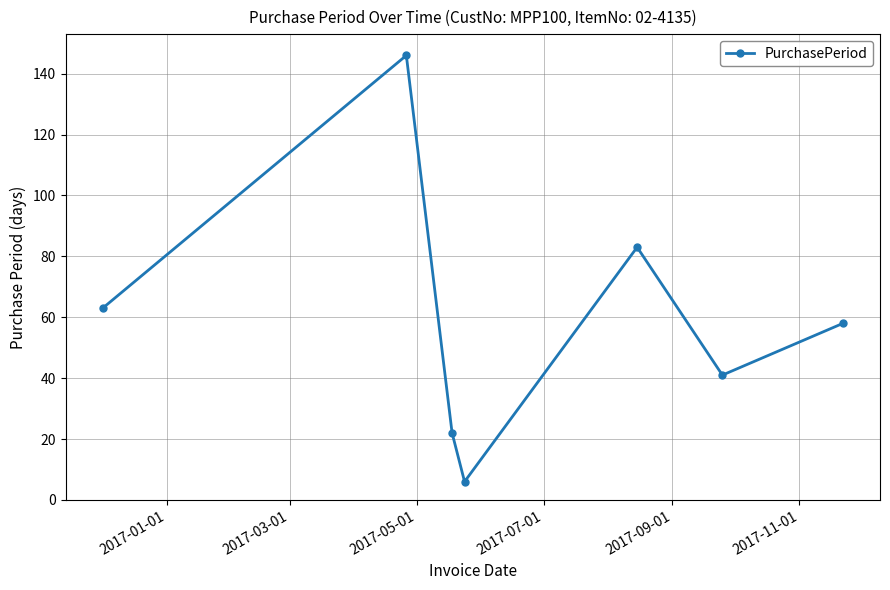

How many values are below 58?

3